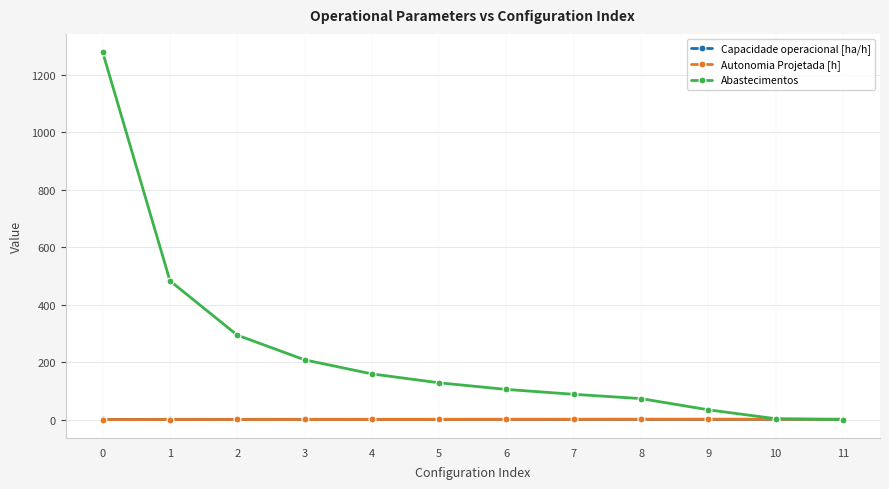

Which series changed the most between 2 and 5?

Abastecimentos